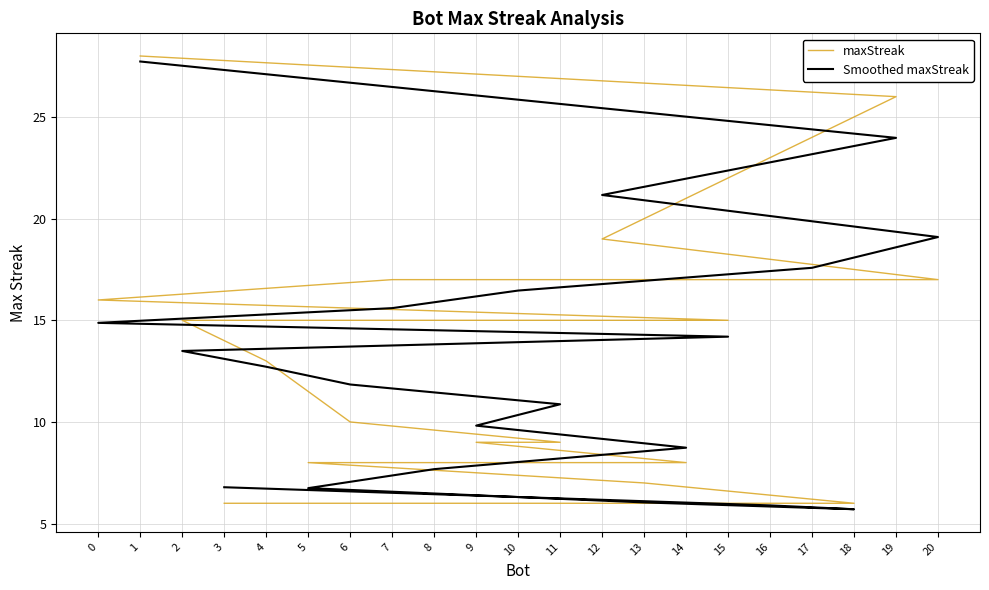

Which category has the highest value in the maxStreak series?

1